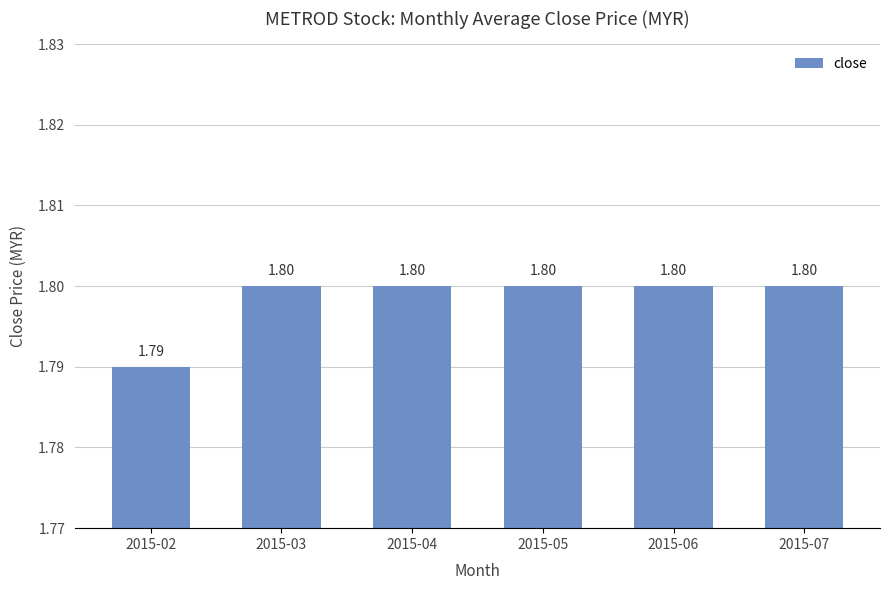

What is the sum of the values at 2015-05 and 2015-04?

3.6